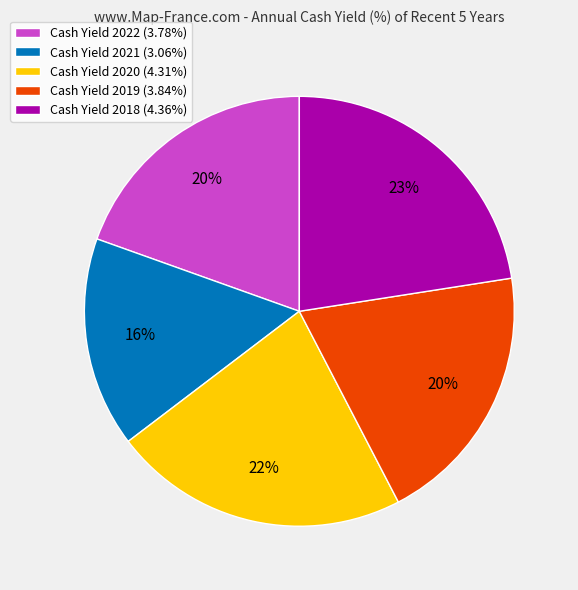

Approximately how many times larger is the value at Cash Yield 2021 (3.06%) compared to Cash Yield 2019 (3.84%)?

0.8